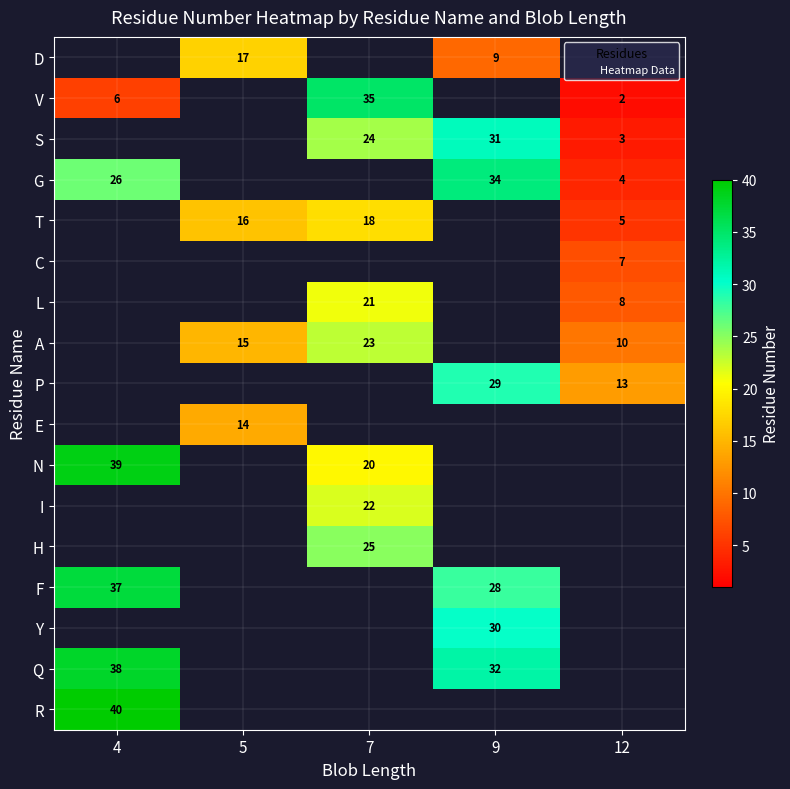

How many distinct data groups are displayed?

17